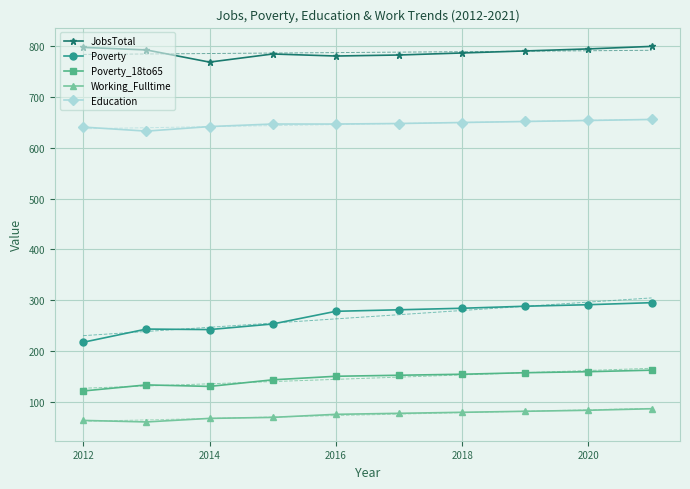

Reading left to right, transcribe all the data shown in this chart.

JobsTotal: 798	793	769	785	781	783	787	791	795	800
Poverty: 217	243	242	253	278	281	284	288	291	295
Poverty_18to65: 121	133	130	143	150	152	154	157	159	162
Working_Fulltime: 63	60	67	69	75	77	79	81	83	86
Education: 641	633	642	647	647	648	650	652	654	656